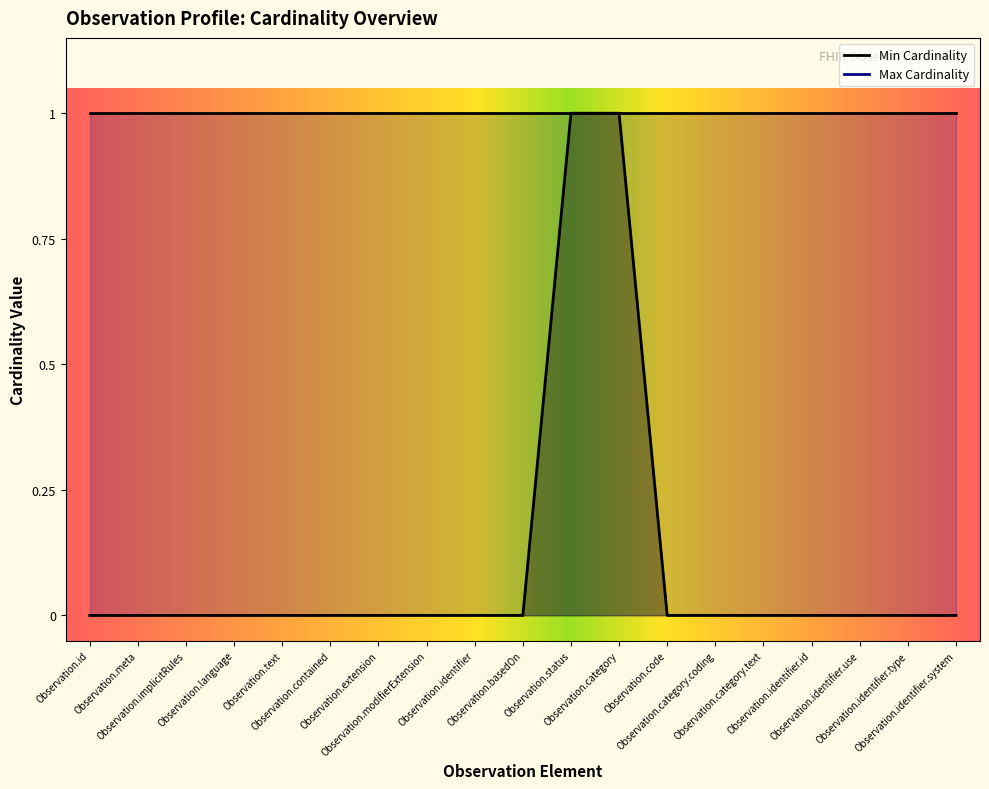

What position from the left is Observation.language?

4